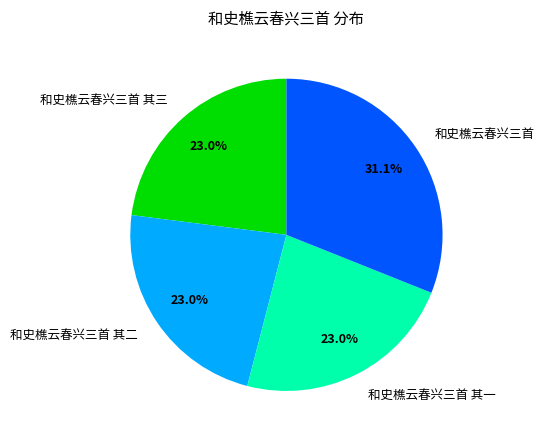

How many slices are in this pie chart?

4